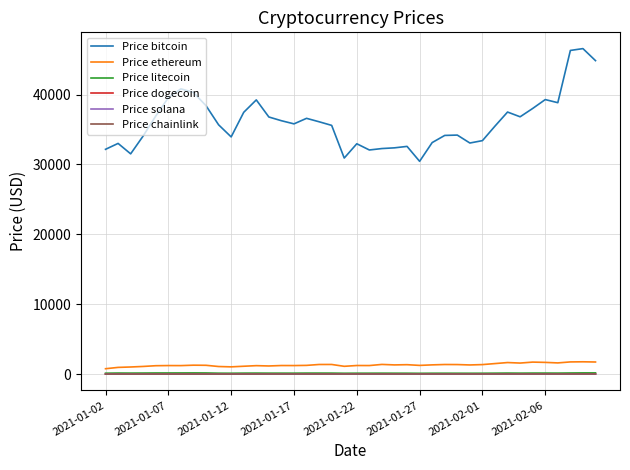

What is the minimum value for Price bitcoin?

30445.5